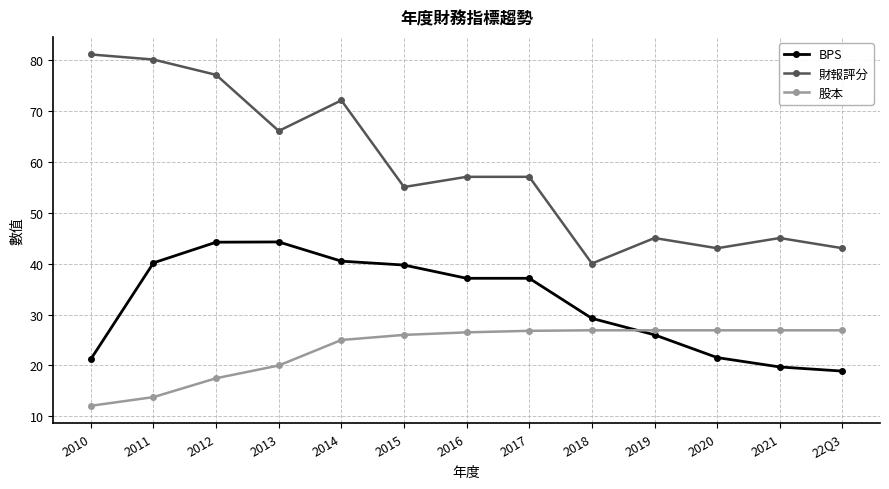

What is the minimum value for BPS?

18.9